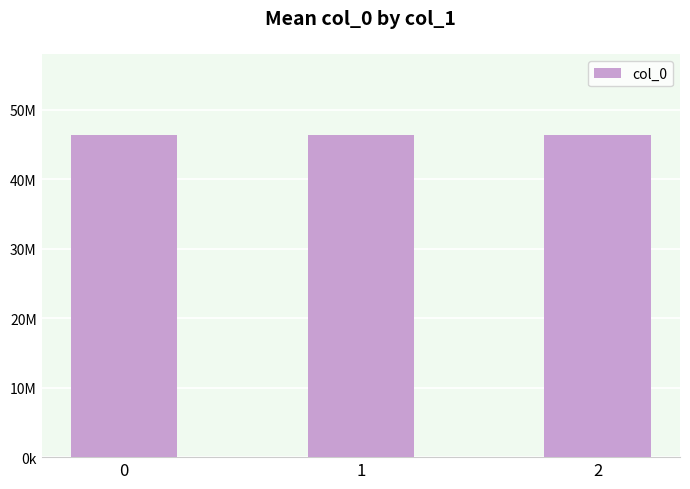

Are the bars horizontal?

No